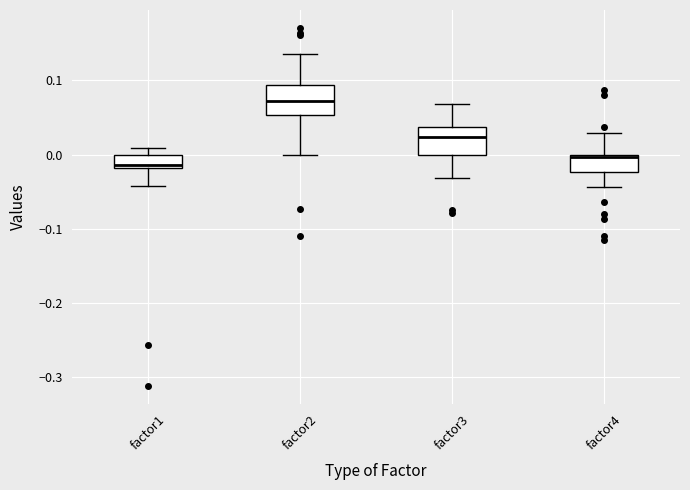

Reading left to right, read every box against the y-axis: the position of its median line, the range the box covers, and the ends of its whiskers. The values are not printed on the chart, so give them approximately, as read against the axis.

factor1: median -0.01, box -0.02 to 0.00, whiskers -0.04 to 0.01
factor2: median 0.07, box 0.05 to 0.09, whiskers 0.00 to 0.14
factor3: median 0.02, box 0.00 to 0.04, whiskers -0.03 to 0.07
factor4: median 0.00 (just below the box's upper edge), box -0.02 to 0.00, whiskers -0.04 to 0.03